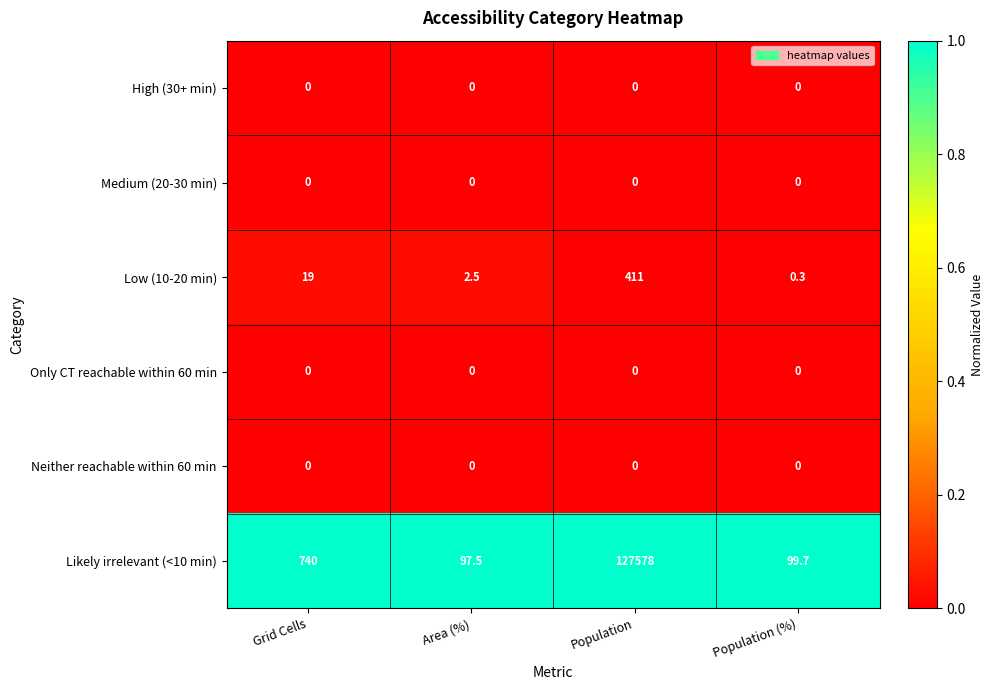

How many series are shown in this chart?

6